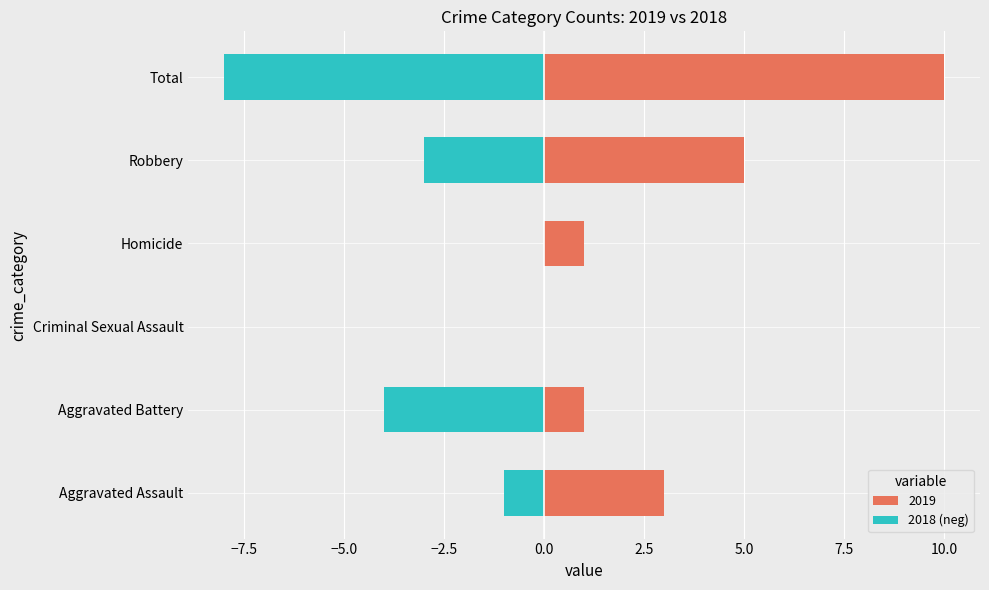

The chart shows a value of -1 at Aggravated Assault. True or false?

False